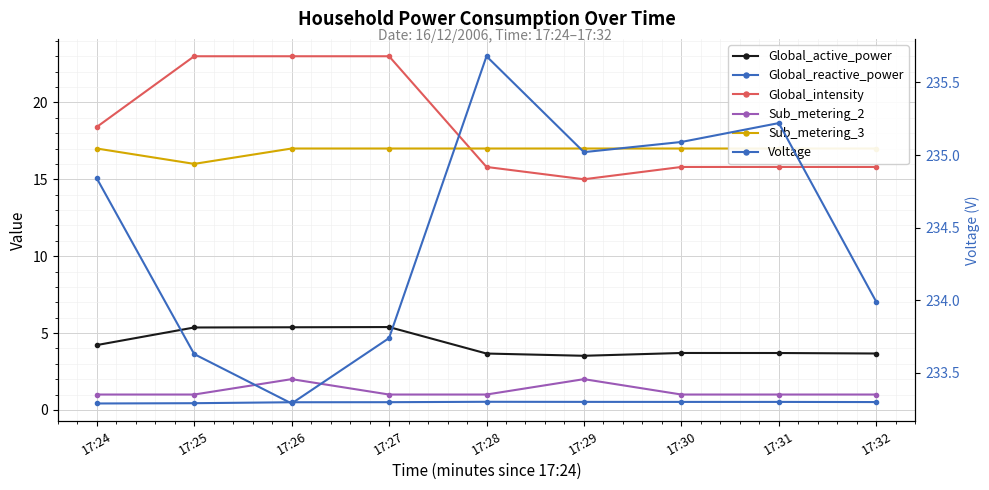

At how many categories does at least one series exceed 209?

9